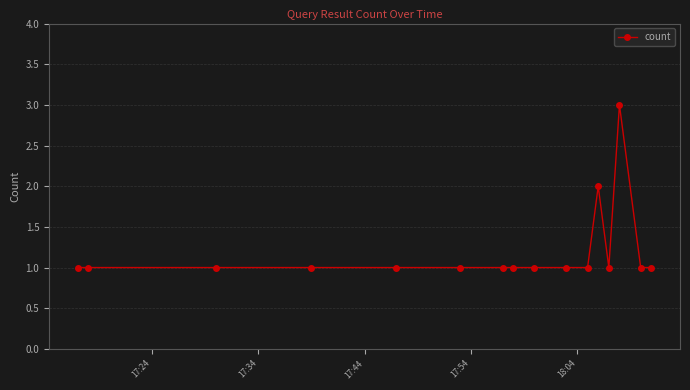

True or false: there are more than 1 points higher than both neighbors.

True